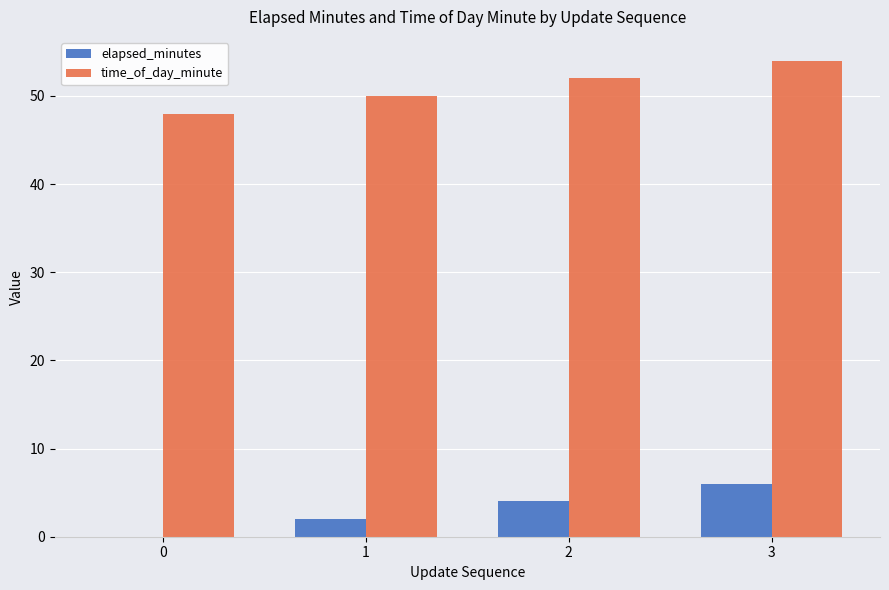

What is the difference between the elapsed_minutes values at 2 and 1?

2